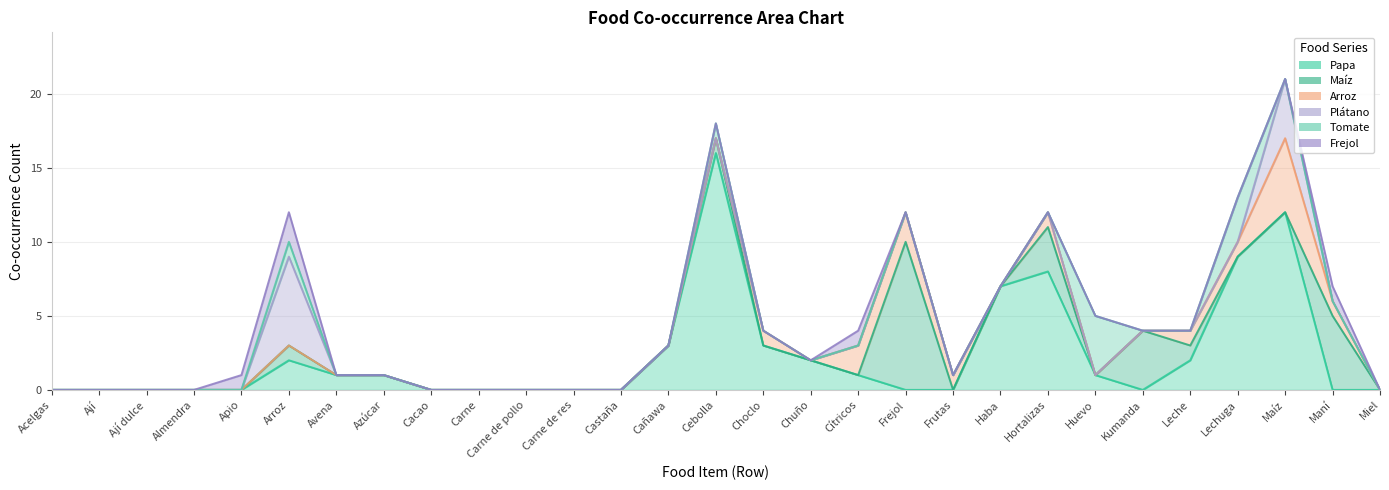

What is the label of the 13th point from the left?

Castaña